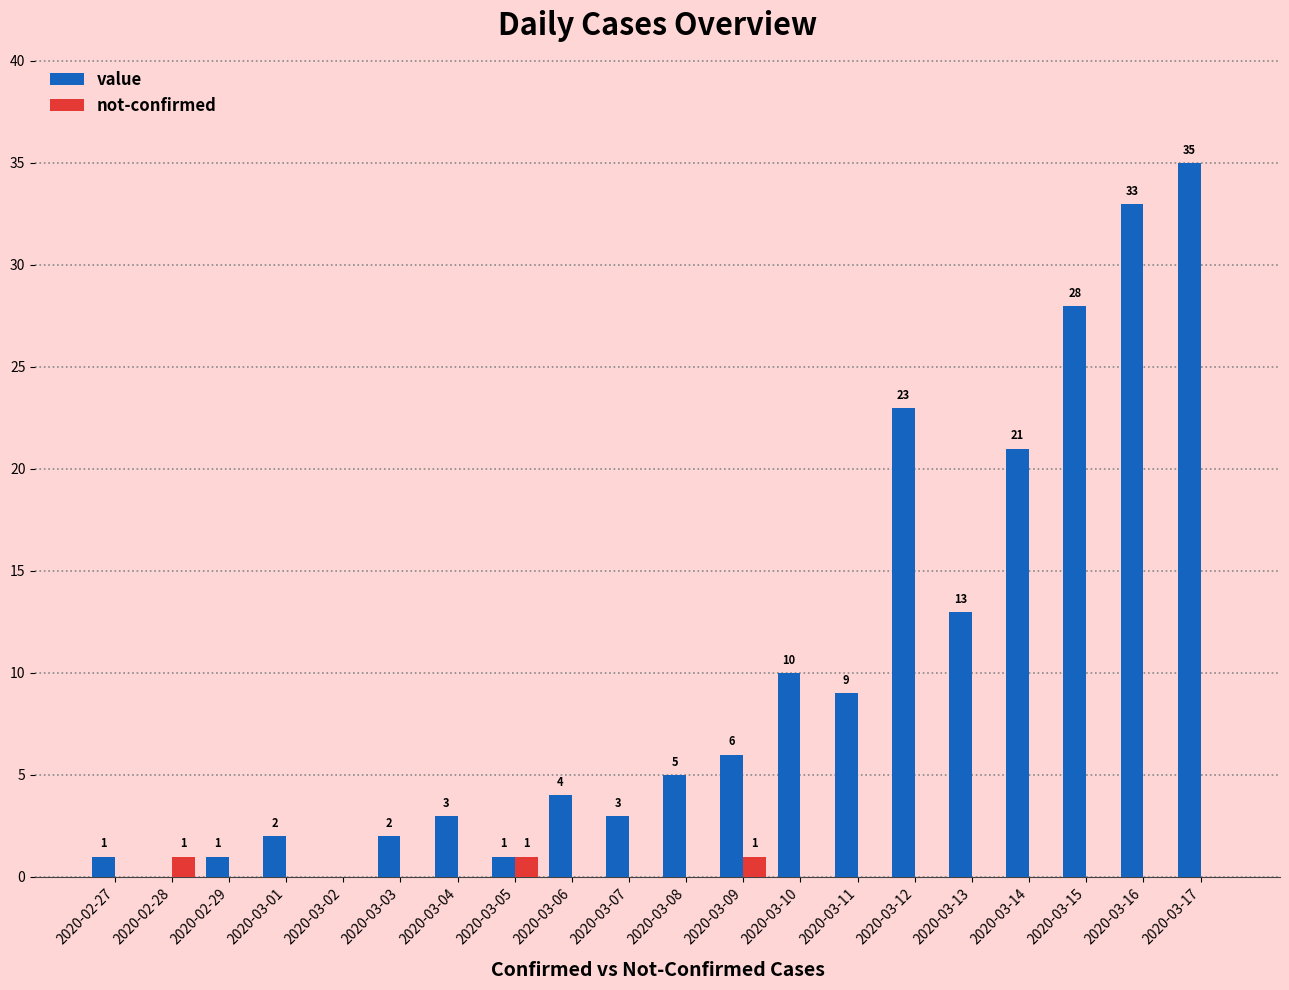

The value series shows 5 at 2020-03-14. True or false?

False